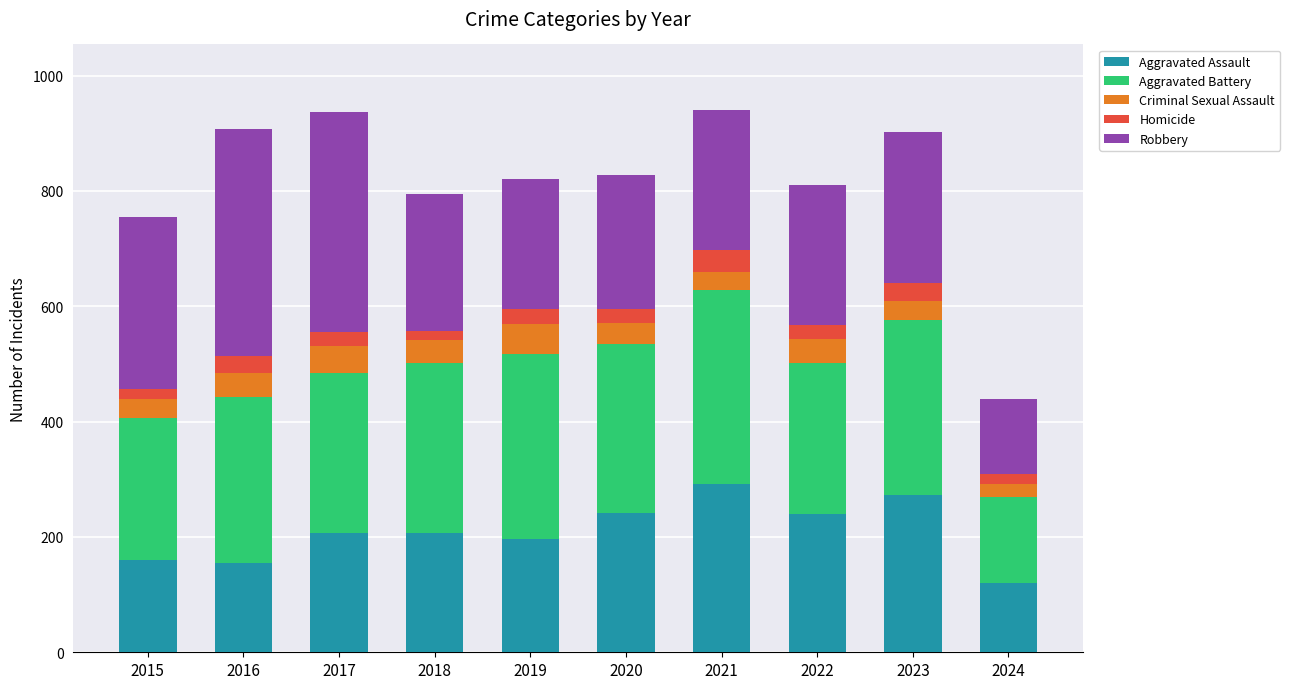

What is the total value across all series at 2023?

902